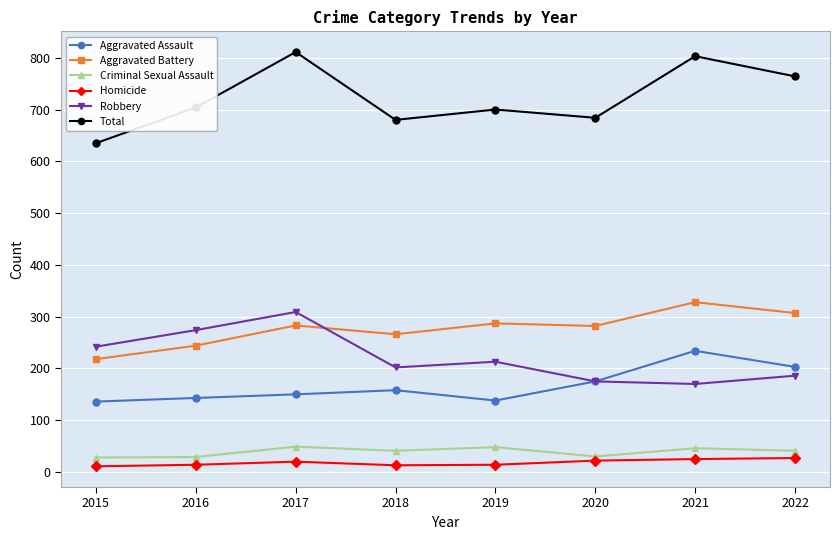

What are all the series names shown in the legend?

Aggravated Assault, Aggravated Battery, Criminal Sexual Assault, Homicide, Robbery, Total